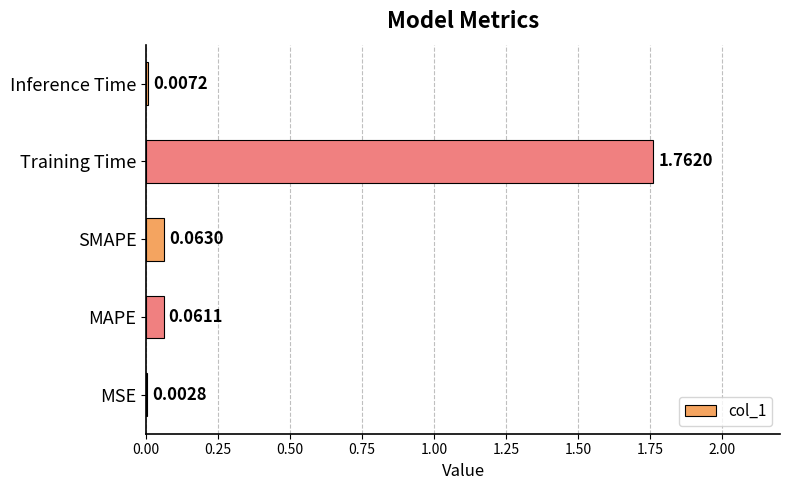

At which category does the chart reach its peak across all series?

Training Time